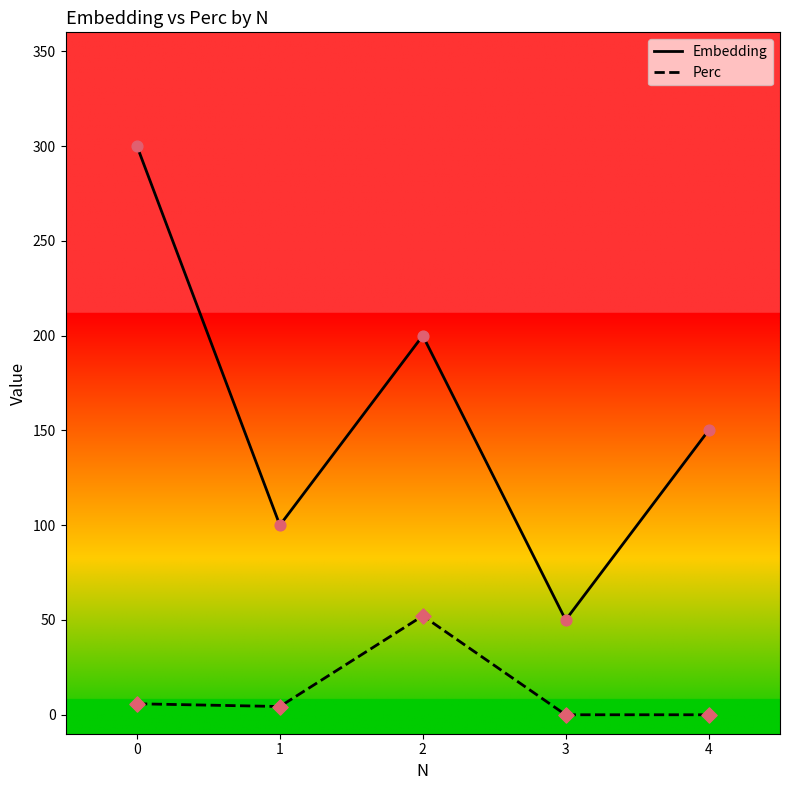

Which series has the largest total across all categories?

Embedding